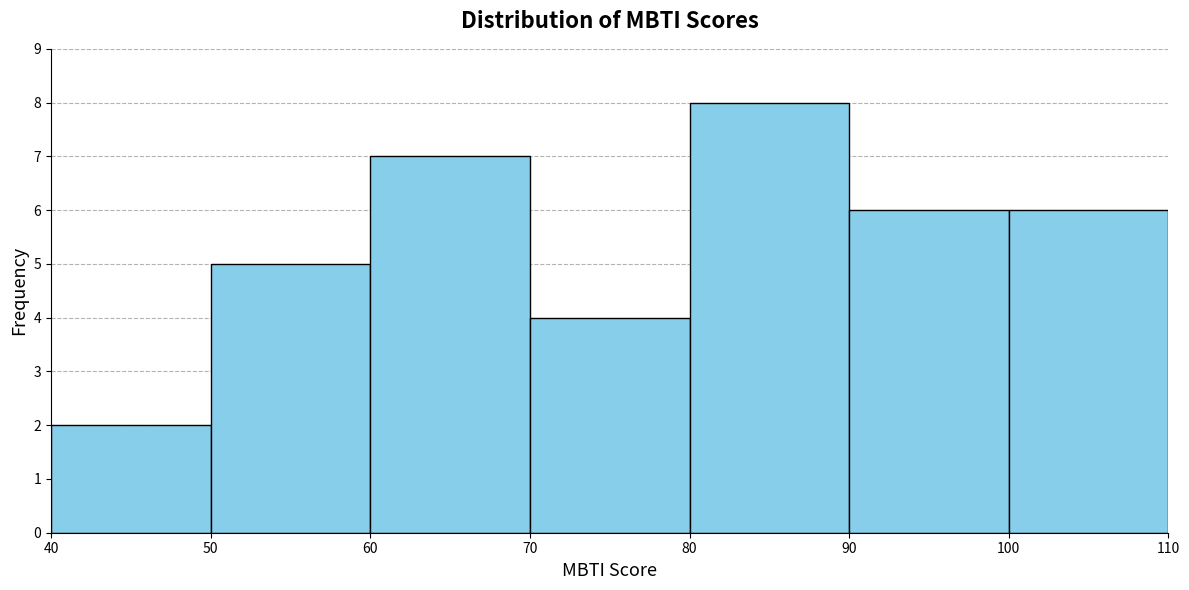

What is the height of the bar covering 70 to 80 on the x-axis? The values are not printed on the chart, so give them approximately, as read against the axis.

4